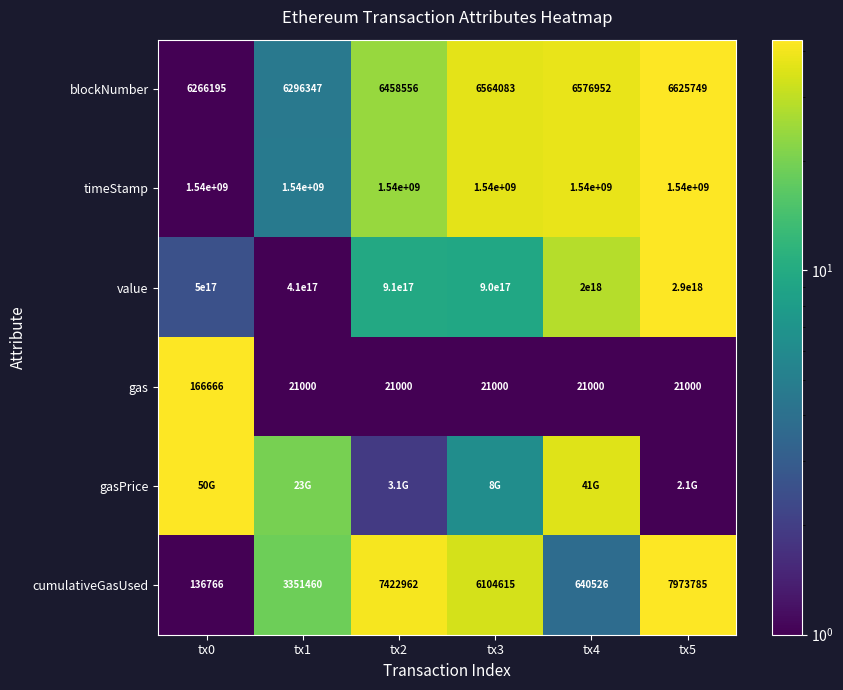

Is the value of timeStamp at tx1 greater than the value of value at tx4?

No